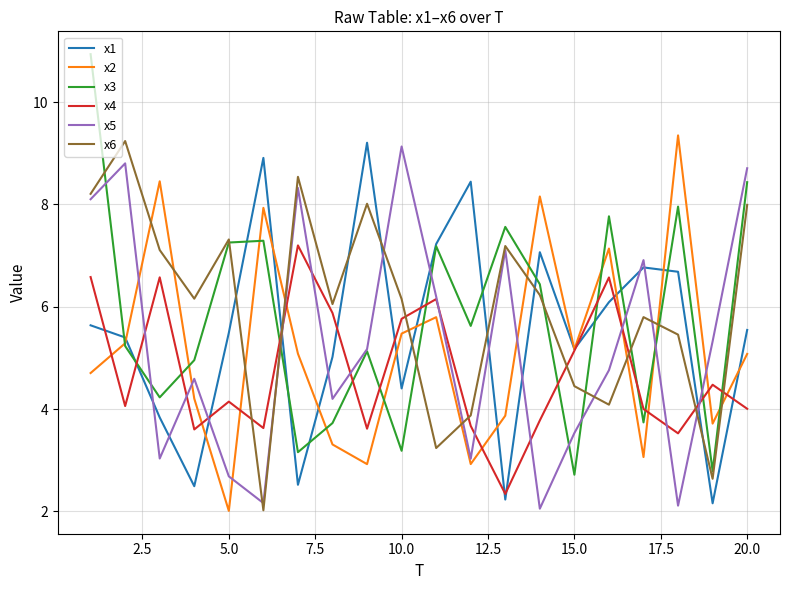

What is the smallest value displayed?

2.0